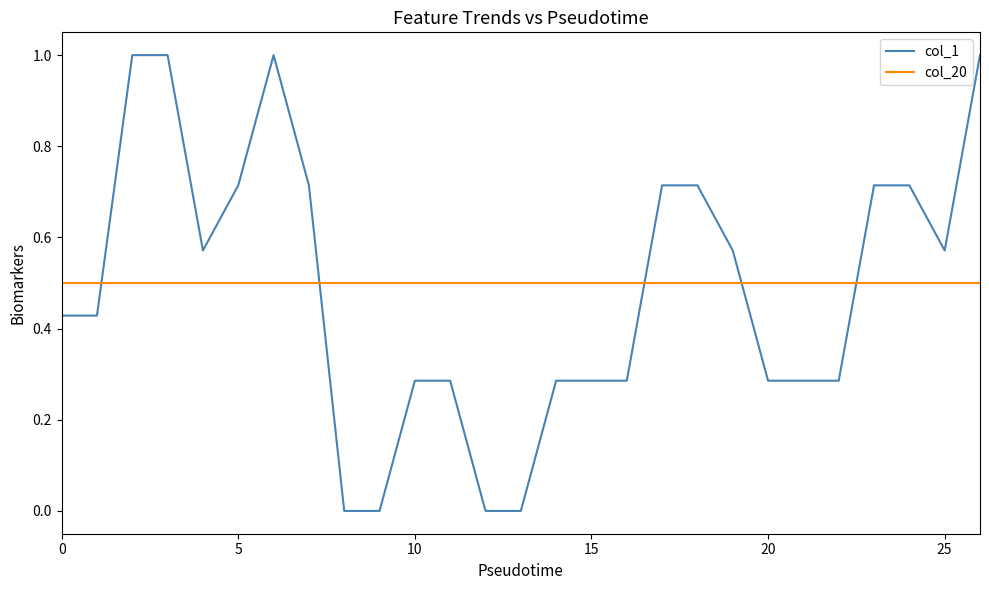

How many lines are shown in the chart?

2